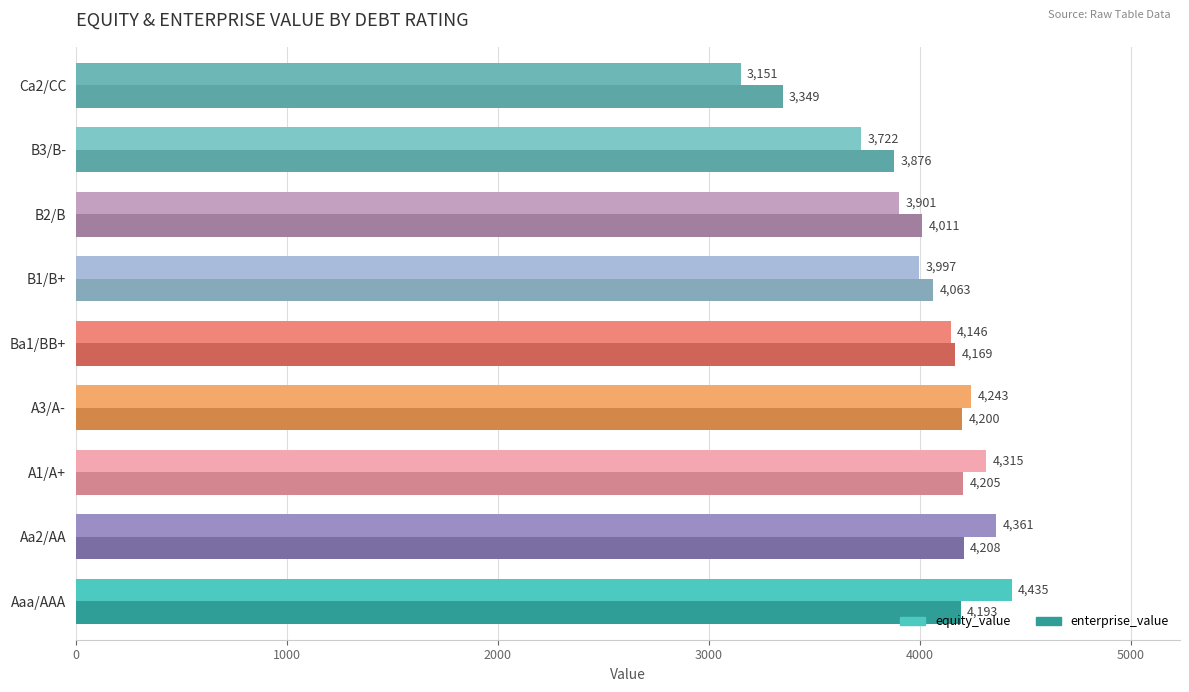

Which series has the widest spread of values?

equity_value